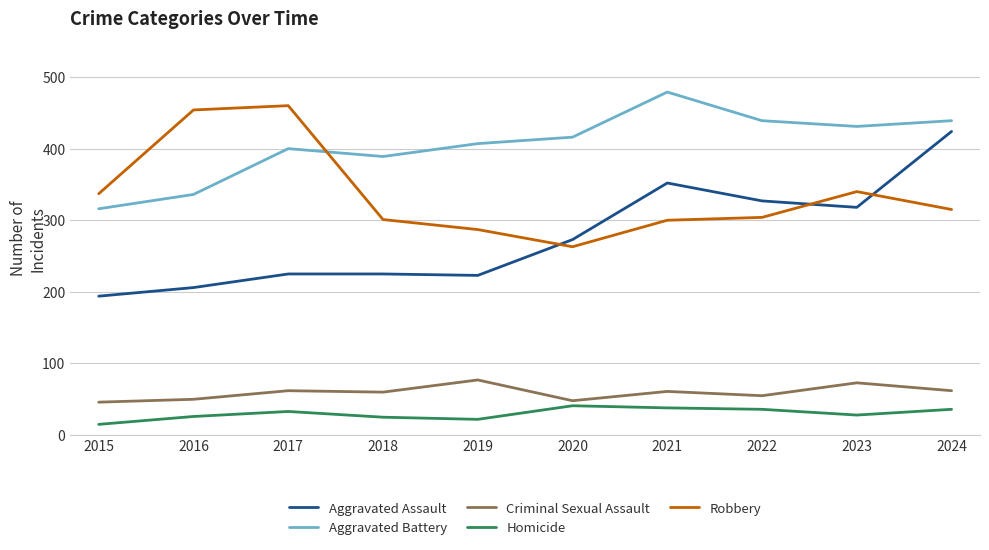

The value of Aggravated Battery at 2020 is 416. True or false?

True